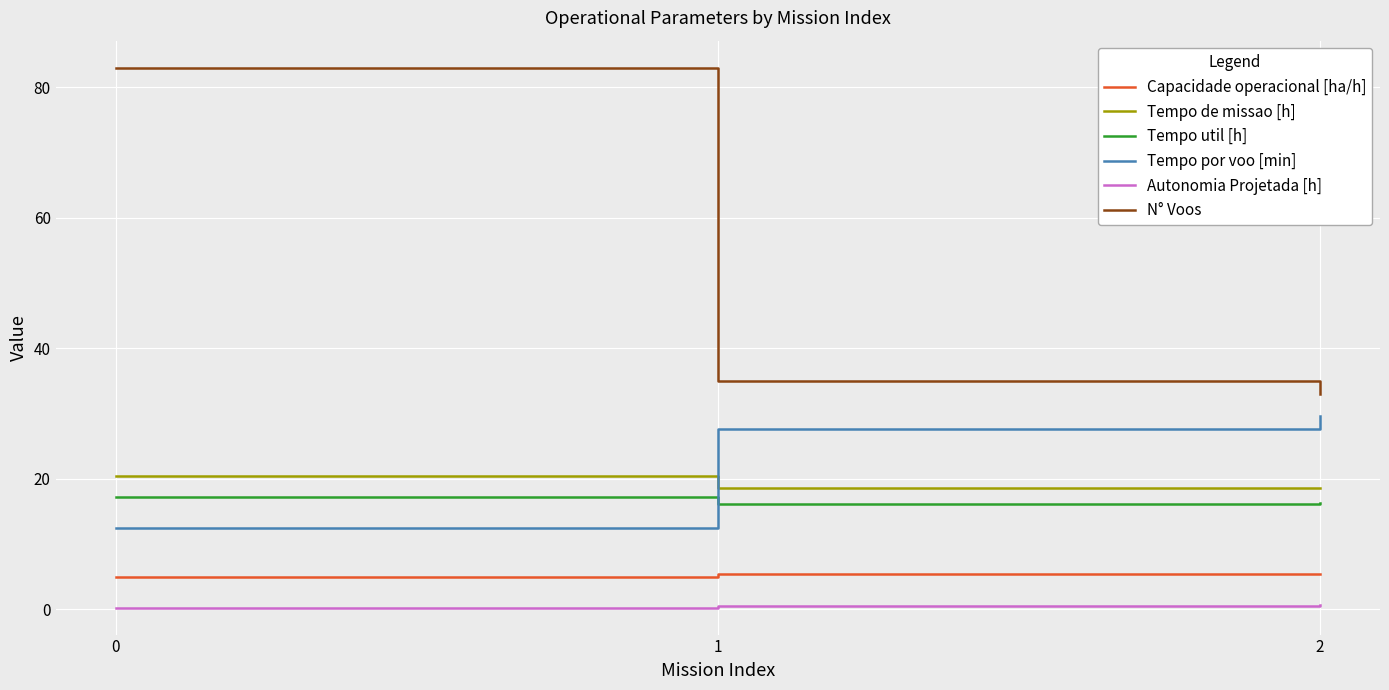

Does the chart have visible grid lines?

Yes